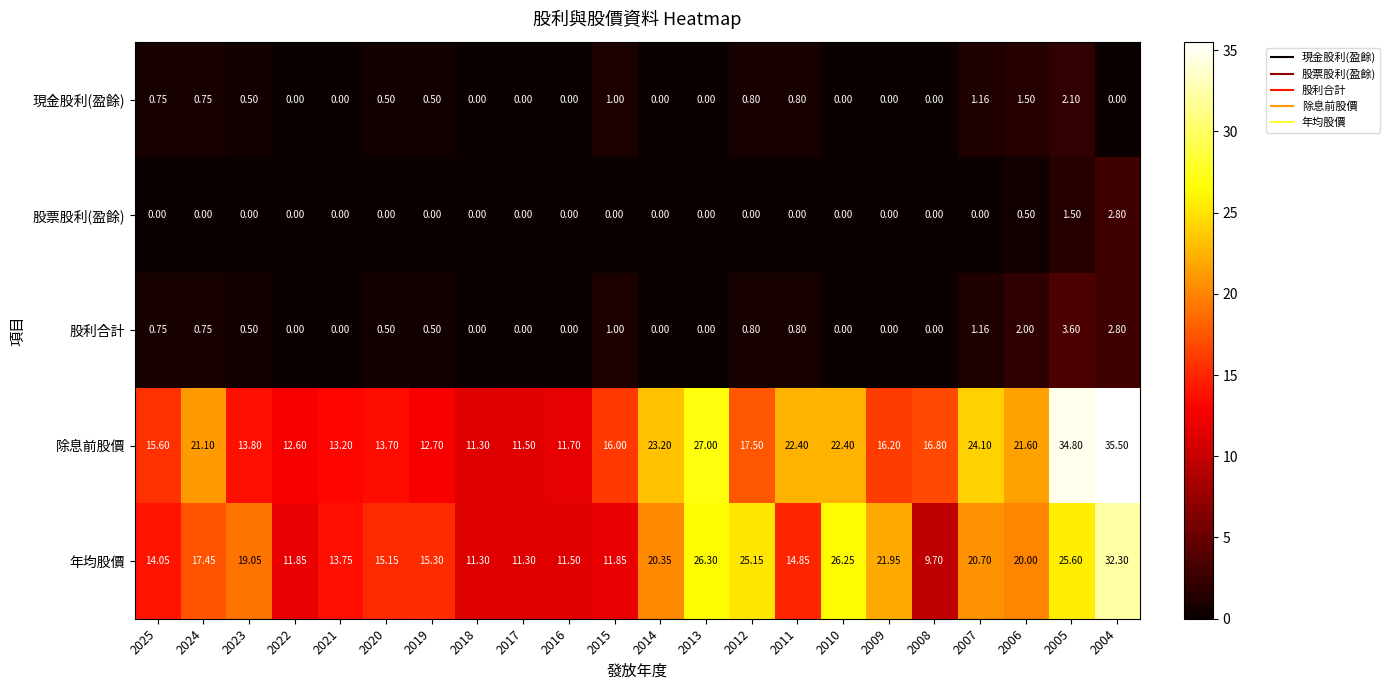

Is the value of 股利合計 at 2021 greater than the value of 年均股價 at 2019?

No